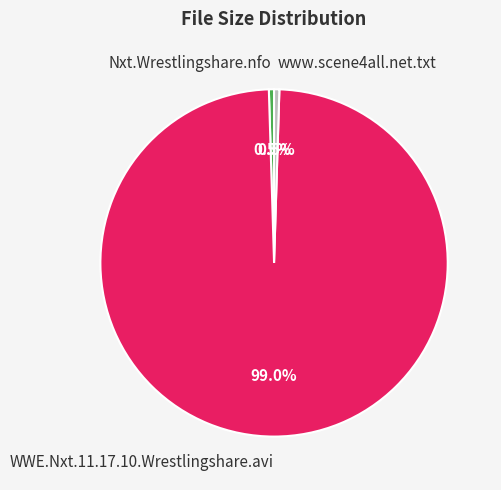

Does Nxt.Wrestlingshare.nfo account for over 50% of the chart?

No